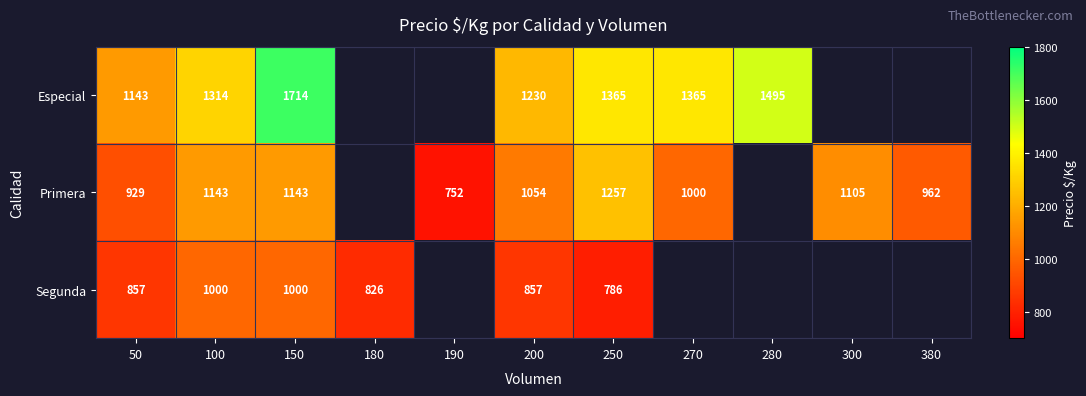

The Primera series shows 1000 at 270. True or false?

True